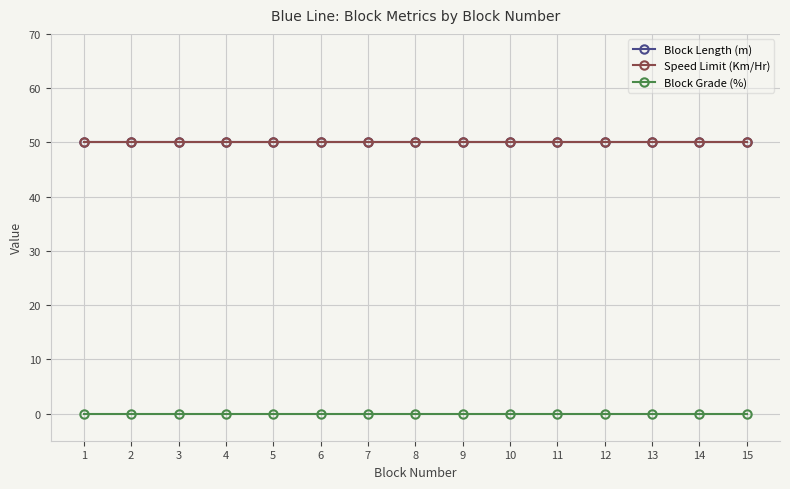

Reading right to left, list all the values displayed in this chart.

Block Length (m): 50	50	50	50	50	50	50	50	50	50	50	50	50	50	50
Speed Limit (Km/Hr): 50	50	50	50	50	50	50	50	50	50	50	50	50	50	50
Block Grade (%): 0	0	0	0	0	0	0	0	0	0	0	0	0	0	0